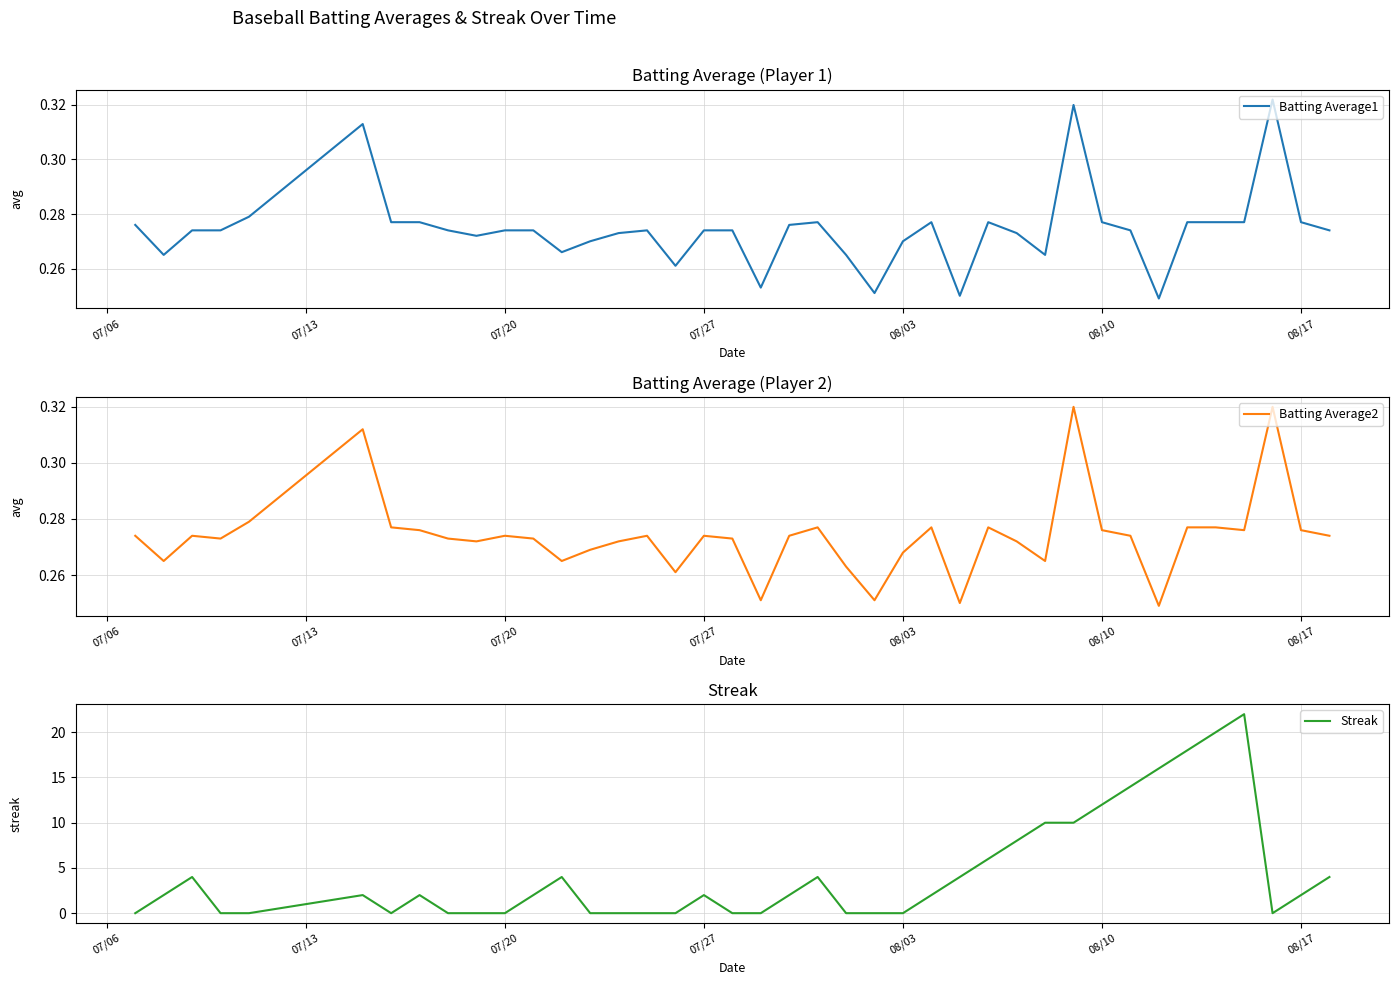

What is the maximum value for Streak?

22